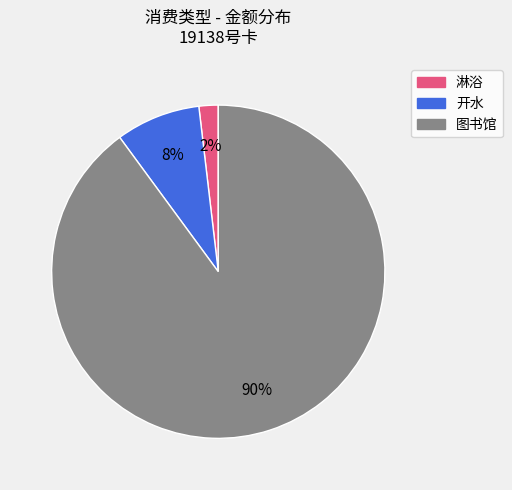

Is there a majority slice in this chart?

Yes